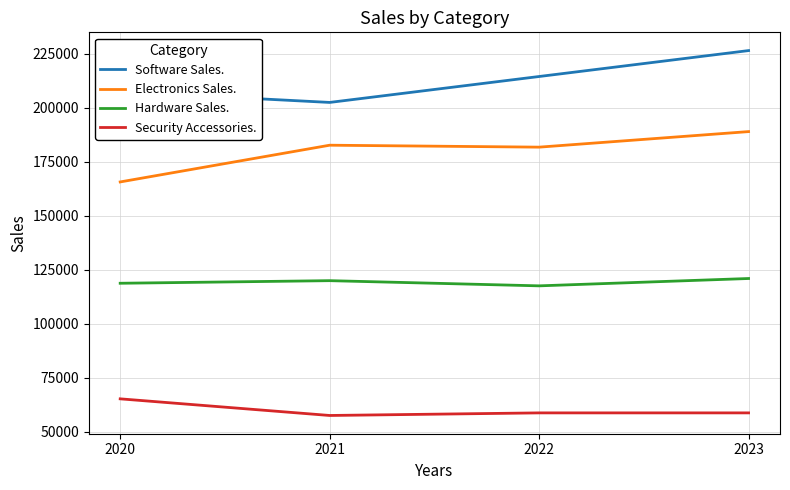

True or false: Electronics Sales. and Software Sales. intersect in this chart.

False